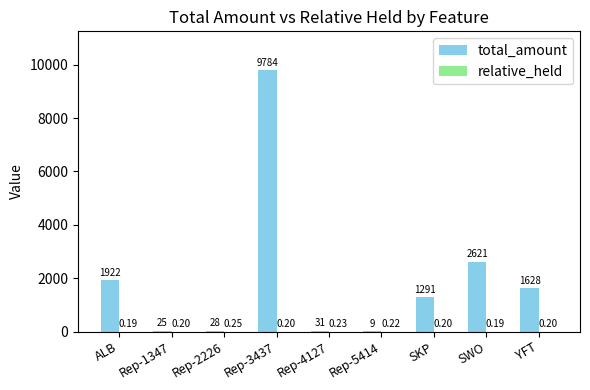

What is the sum of the total_amount values at Rep-1347 and SKP?

1316.0